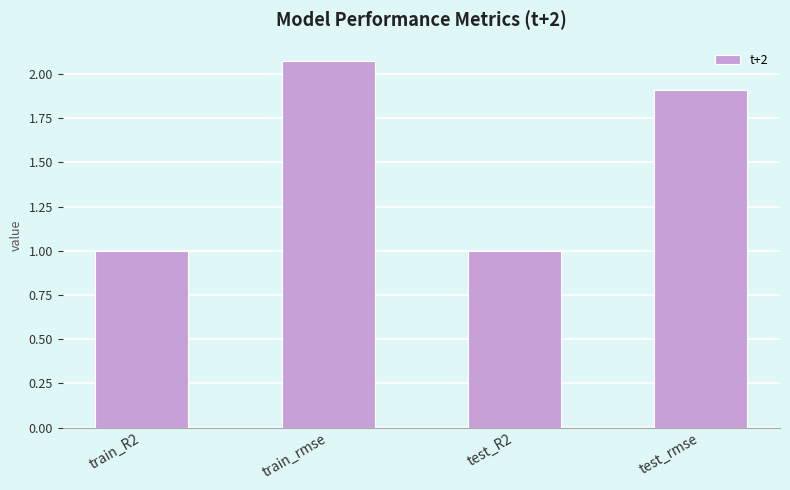

At which category does the chart reach its peak across all series?

train_rmse